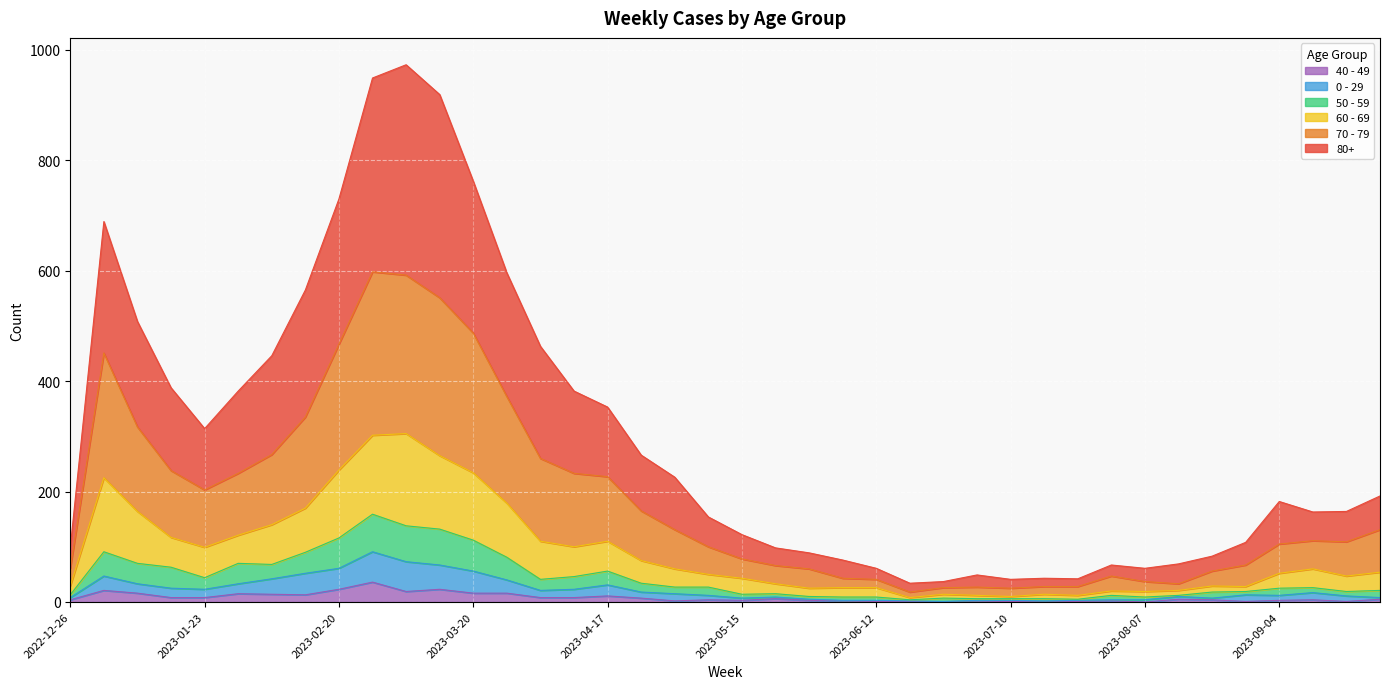

True or false: 80+ and 70 - 79 intersect in this chart.

False